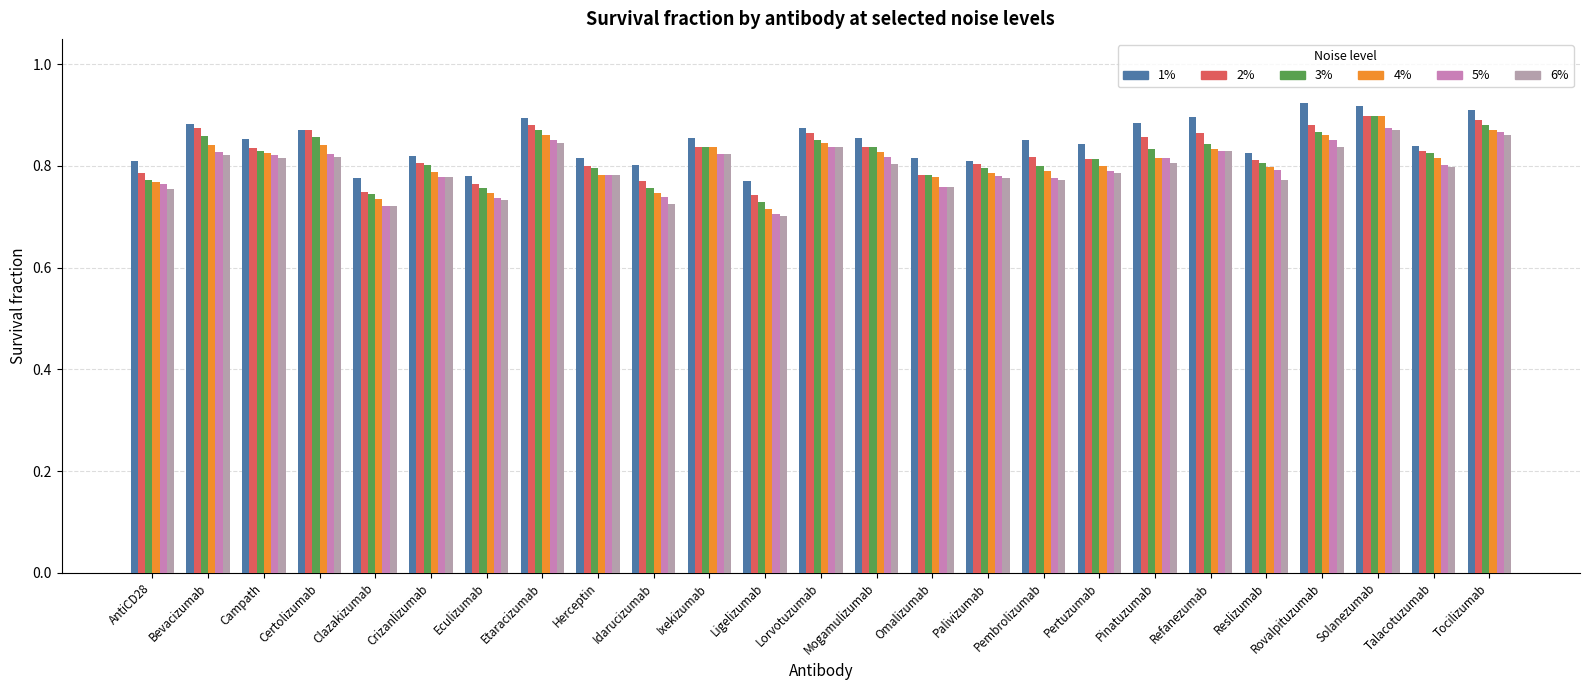

Which category has the highest value in the 4% series?

Solanezumab